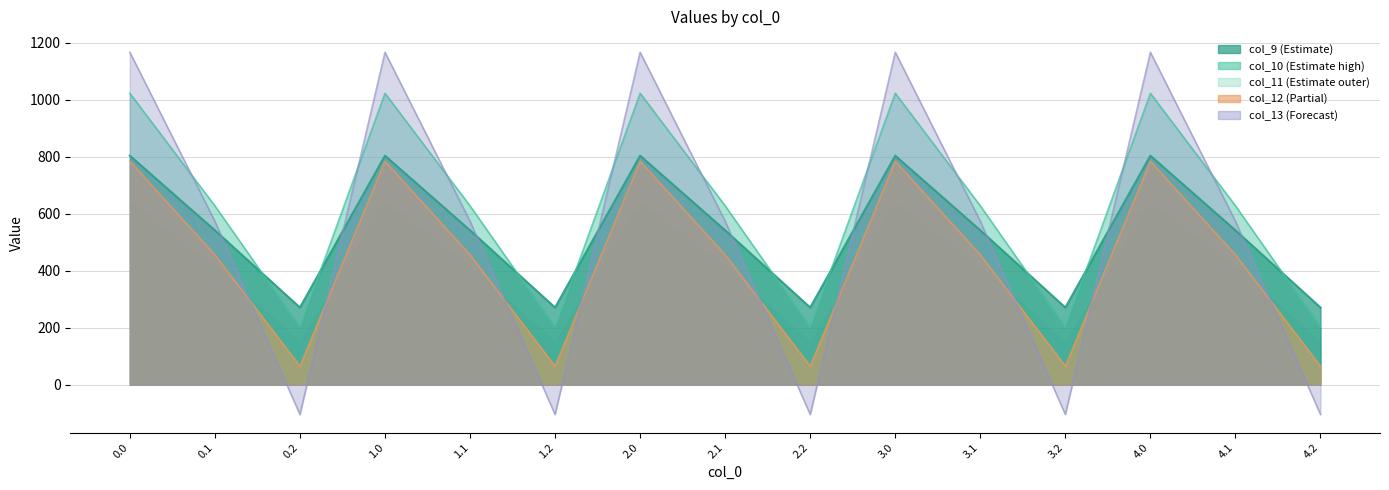

What is the total value across all series at 1.1?

2200.4